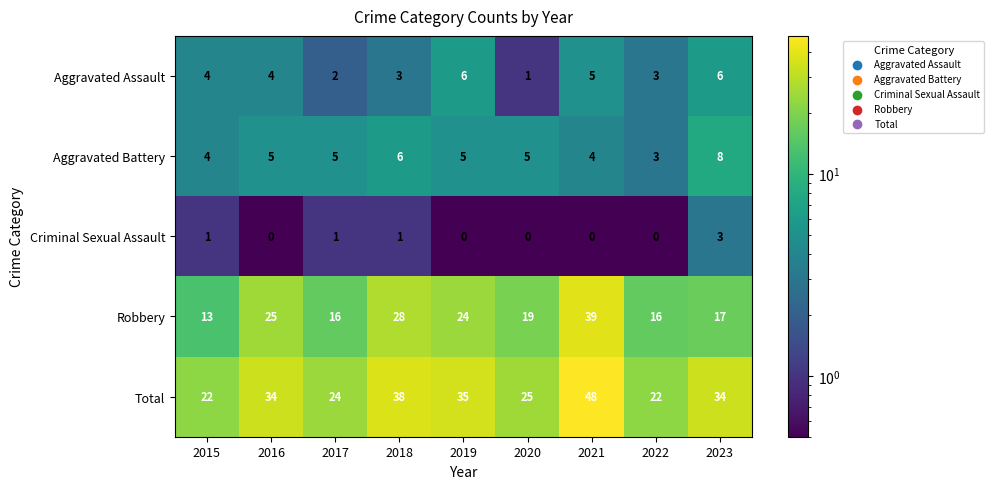

Where does the Robbery series first go above 19?

2016